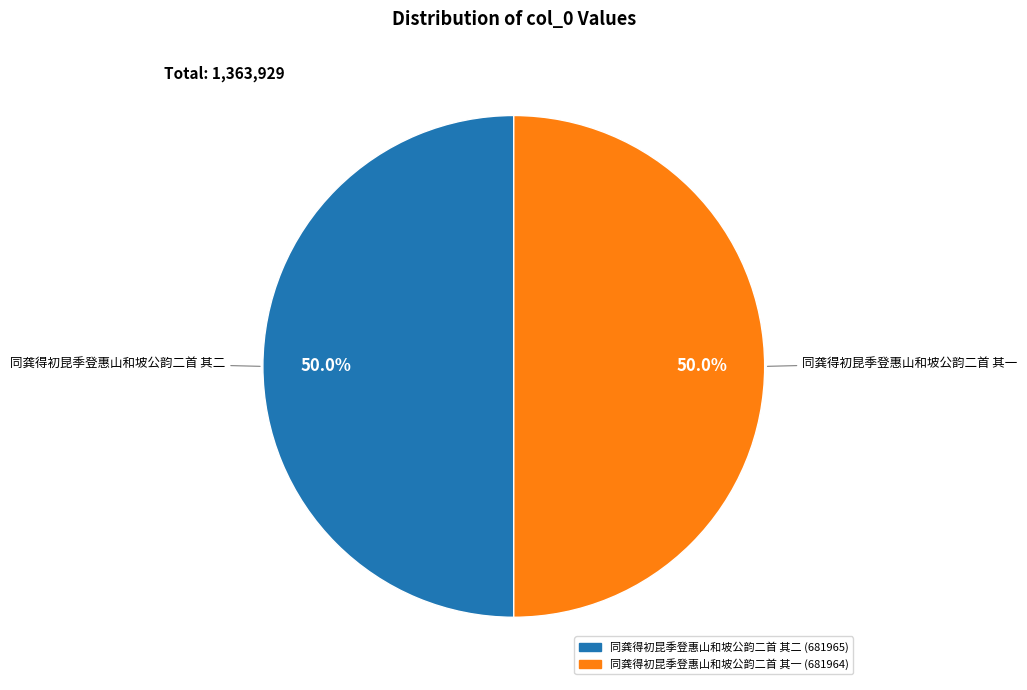

What is the total percentage of 同龚得初昆季登惠山和坡公韵二首 其一 and 同龚得初昆季登惠山和坡公韵二首 其二?

100.0%